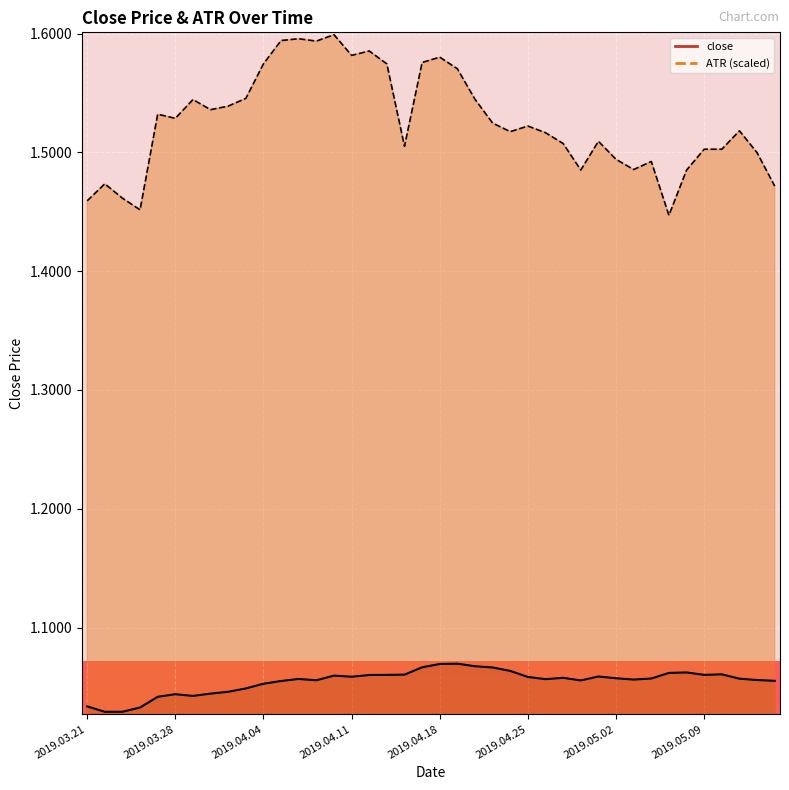

What is the average value of the ATR series?

1.5